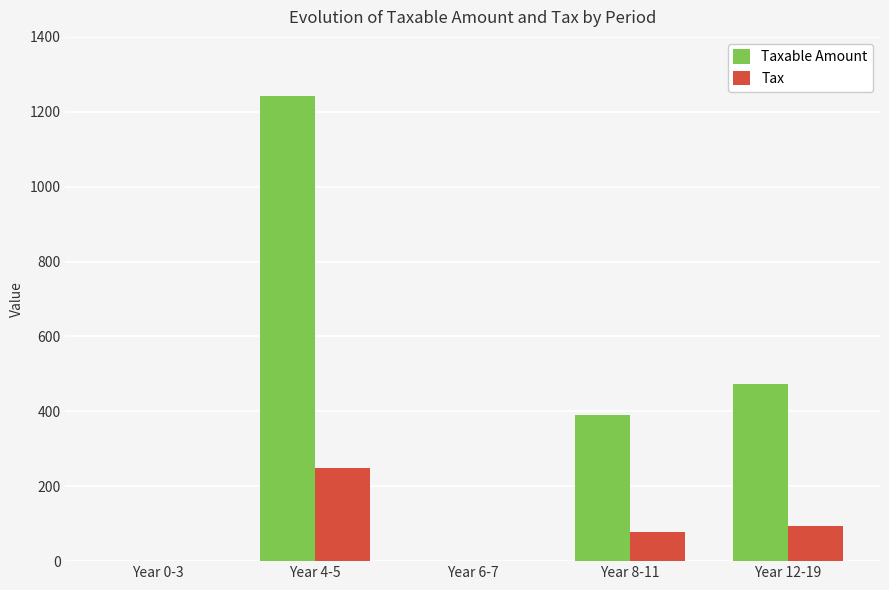

Are the bars grouped side by side (vs. stacked)?

Yes